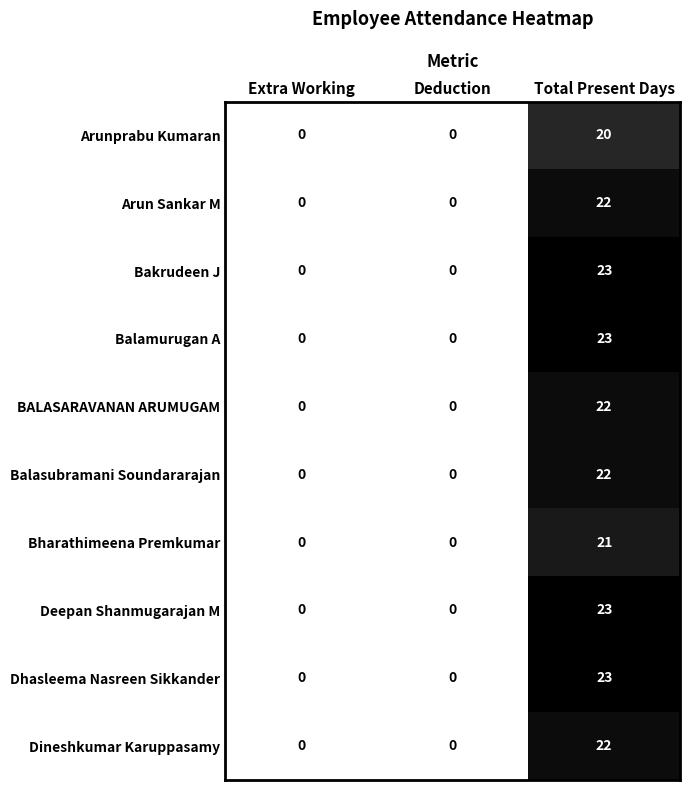

How many distinct data groups are displayed?

10